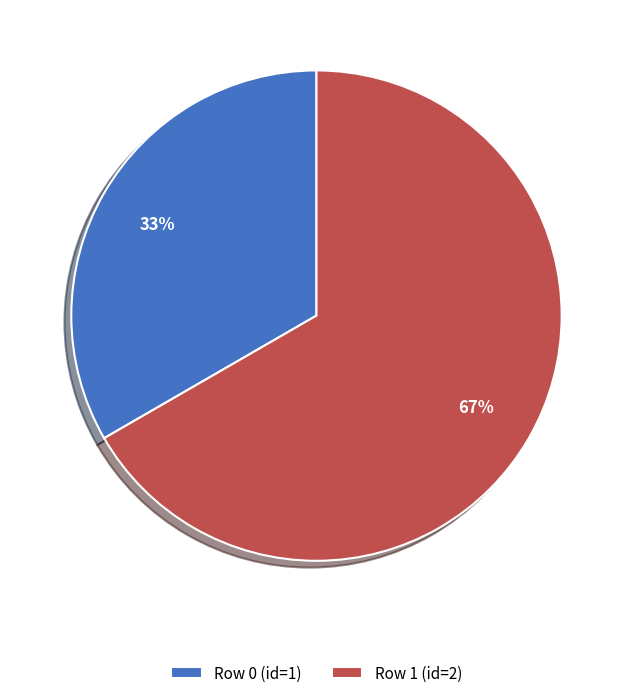

To the nearest percent, what percentage of the pie is Row 0 (id=1)?

33%